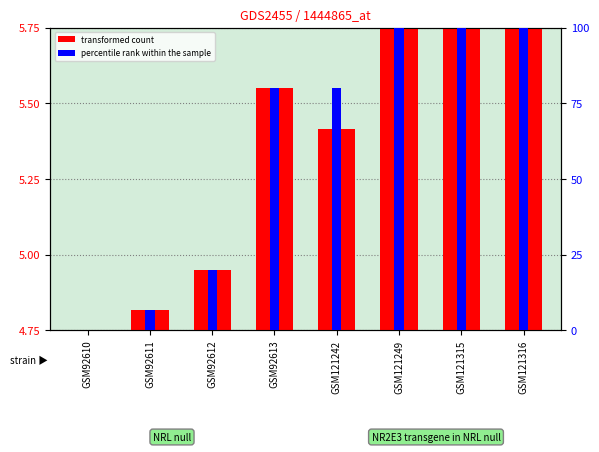

How many groups of bars are there?

8